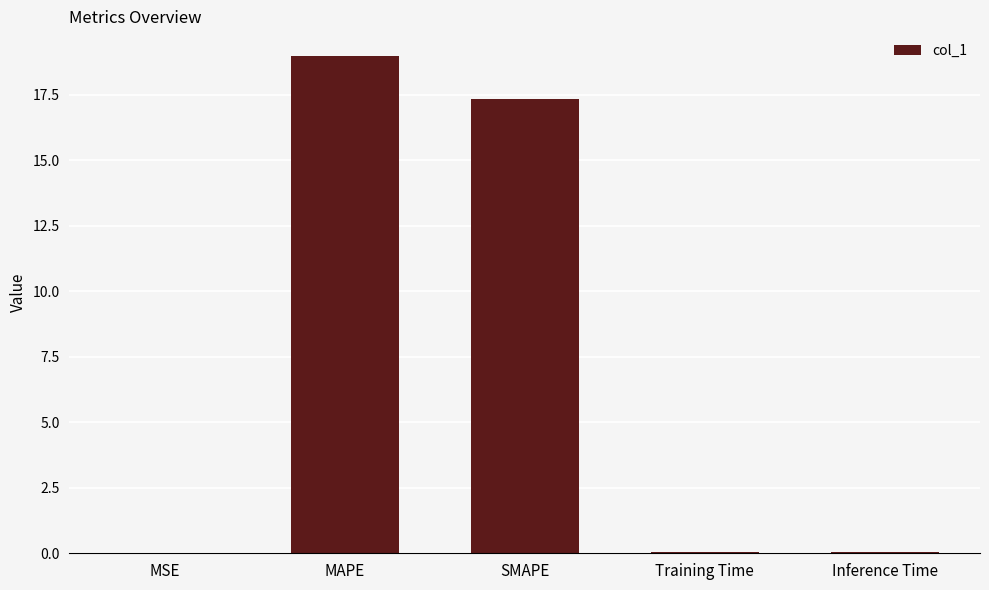

The value at MAPE is 4.4. True or false?

False